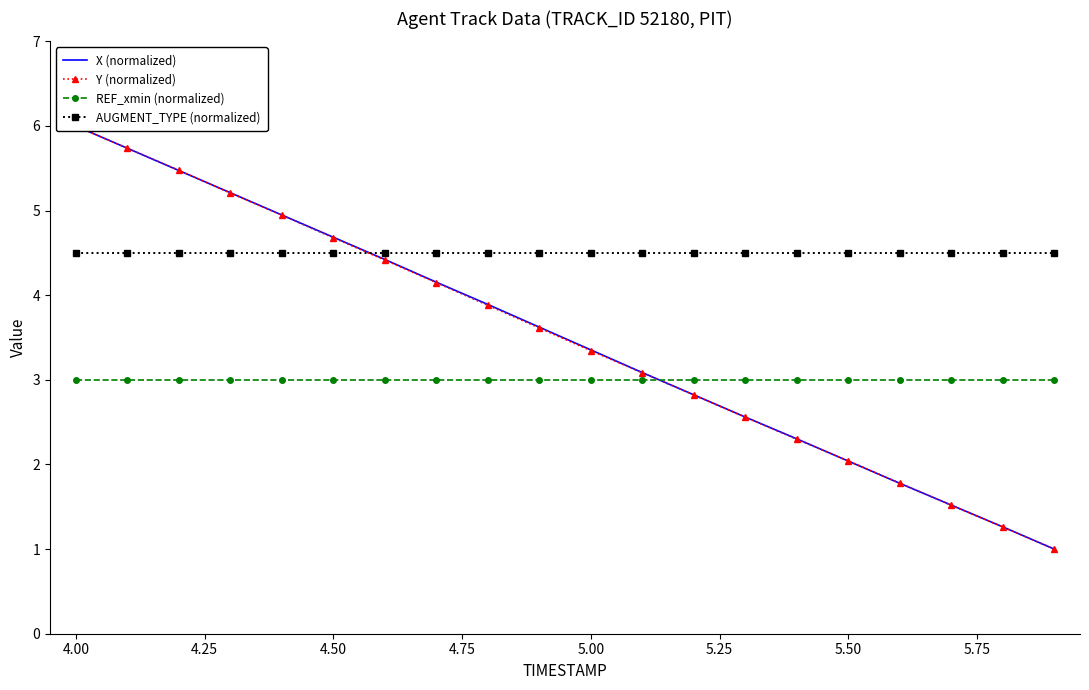

What is the maximum value for REF_xmin (normalized)?

3.0